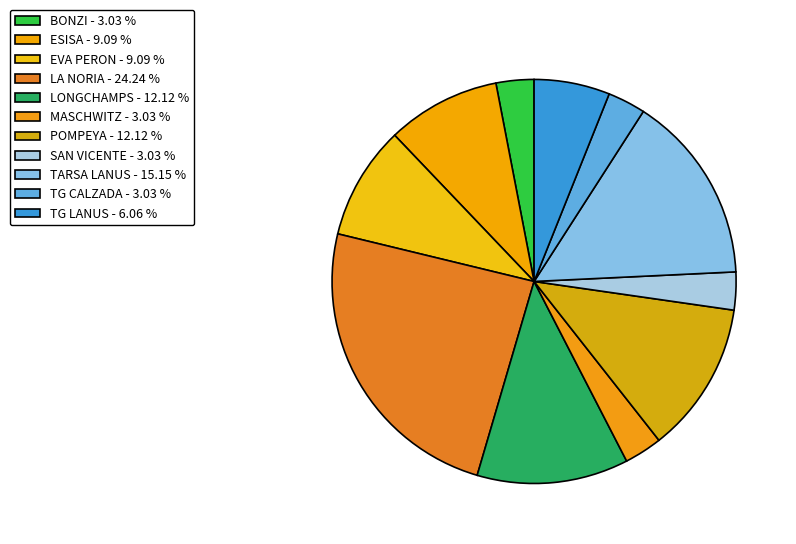

What is the largest slice in the pie chart?

LA NORIA